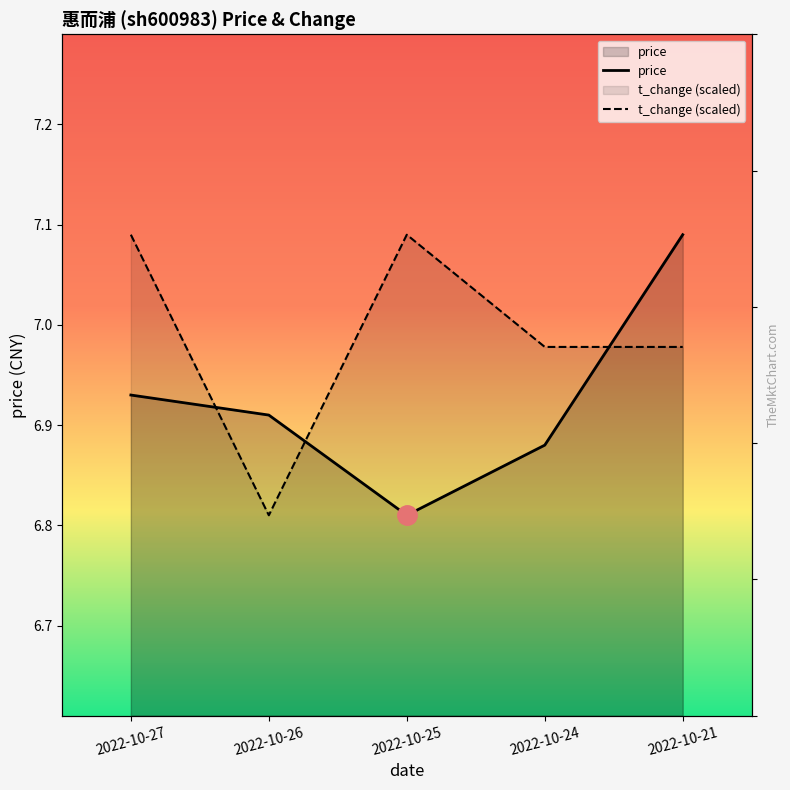

What is the difference between the highest and lowest values at 2022-10-24?

0.1